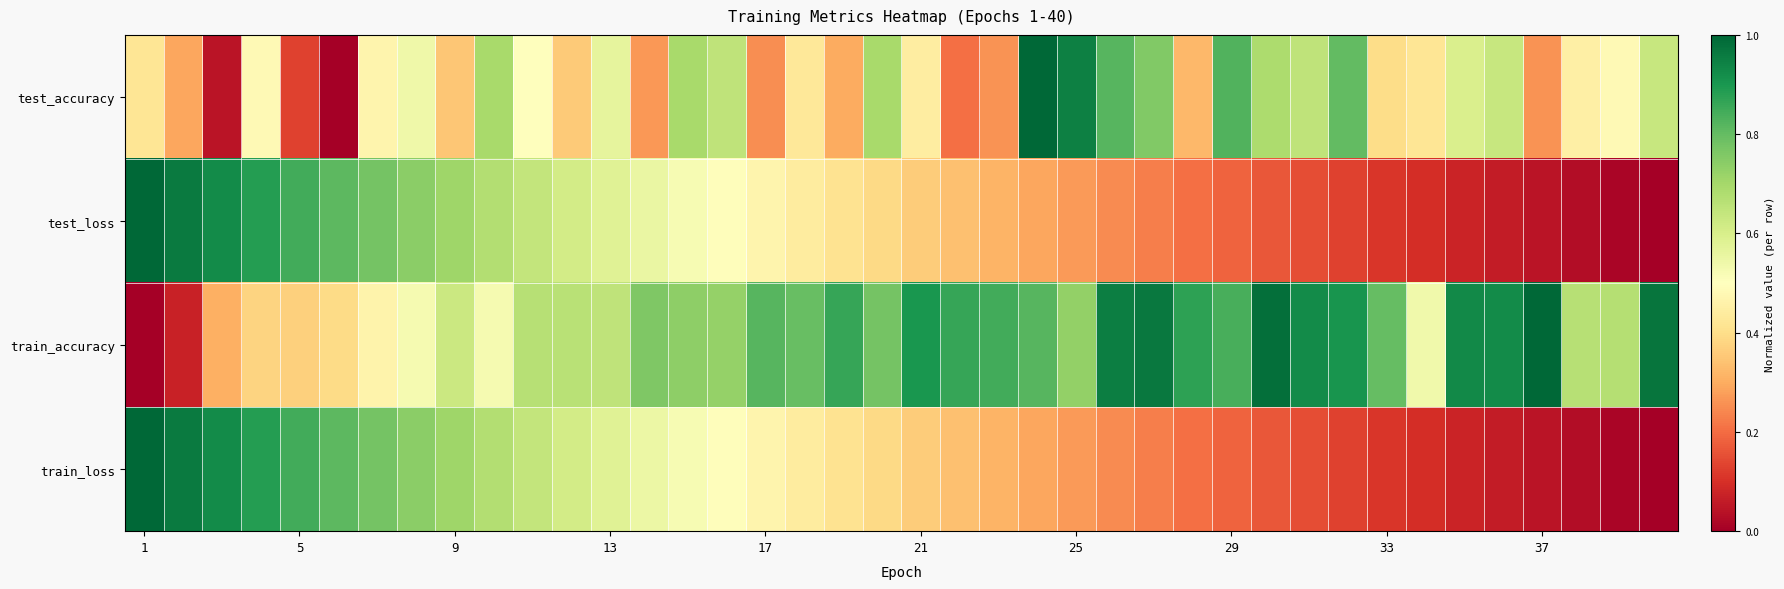

Which series has the widest spread of values?

test_accuracy